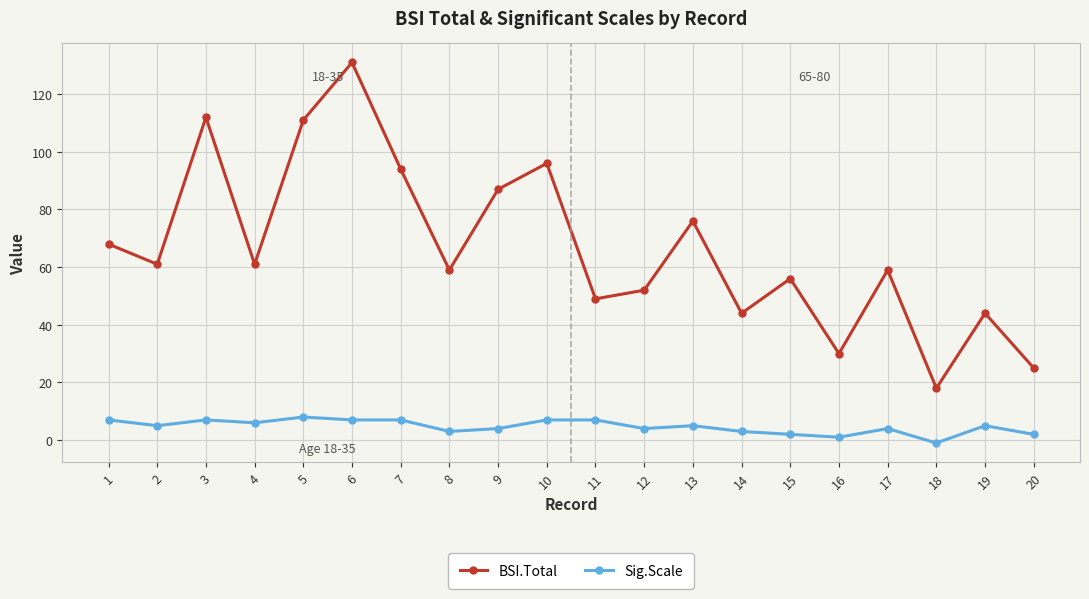

How many values in Sig.Scale are above zero?

19